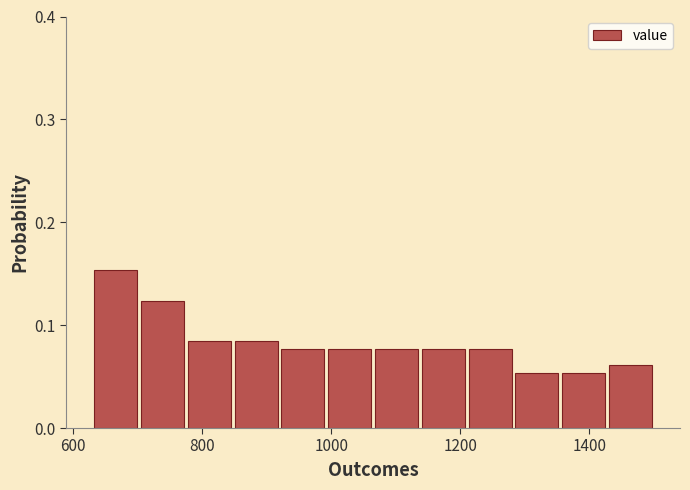

Read against the x-axis, roughly where is the centre of the tallest bar?

660